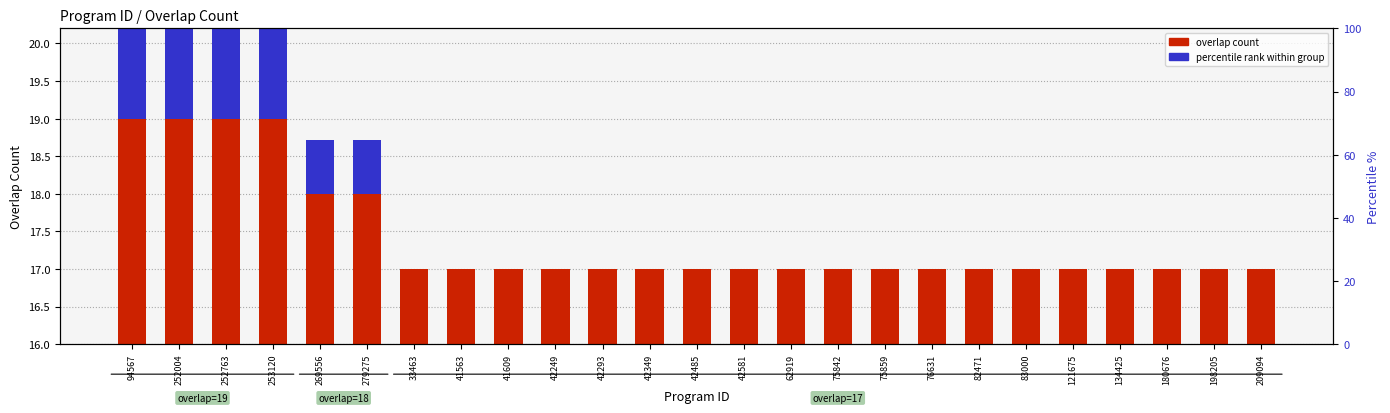

At which label does overlap count reach its minimum?

33463